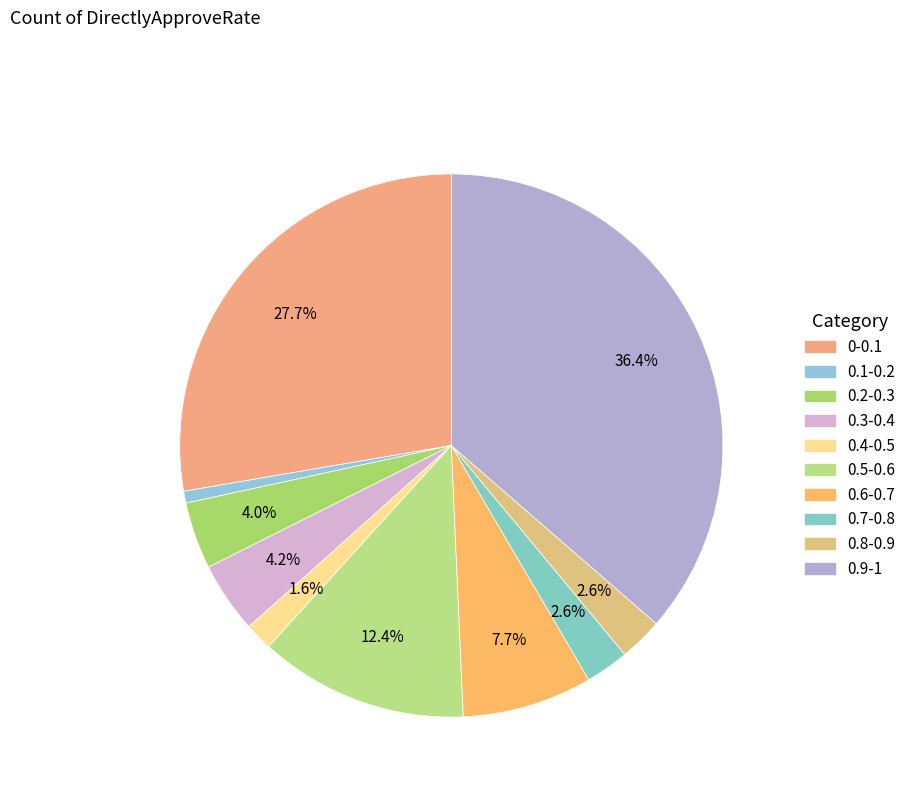

To the nearest percent, what percentage of the pie is 0.4-0.5?

2%